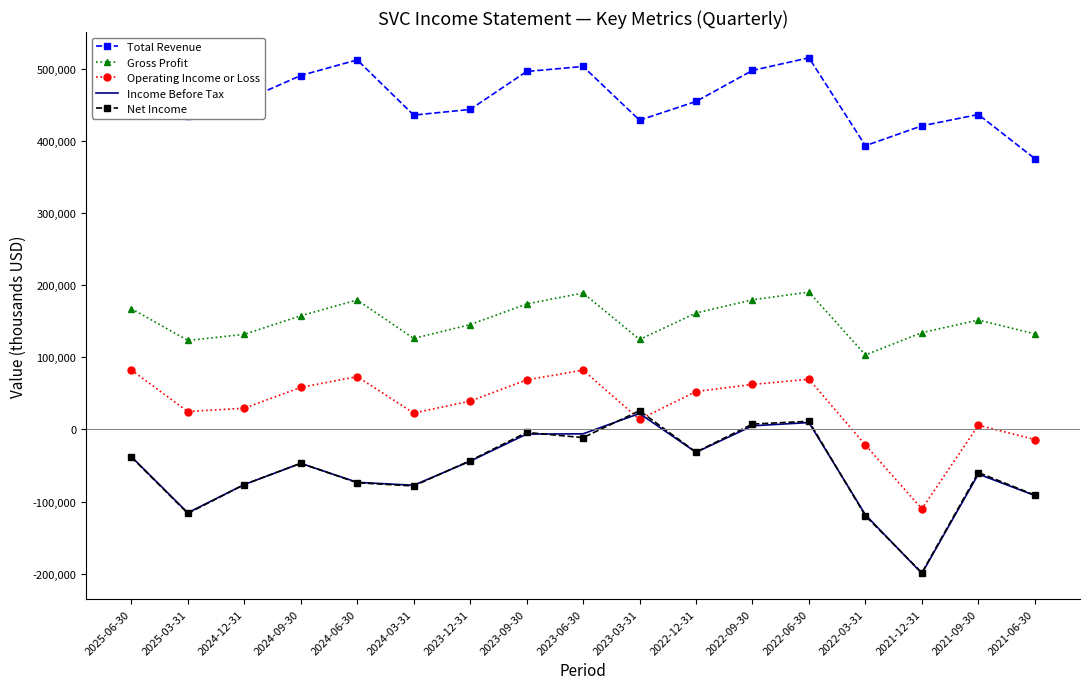

The value of Operating Income or Loss at 2022-06-30 is 18122. True or false?

False